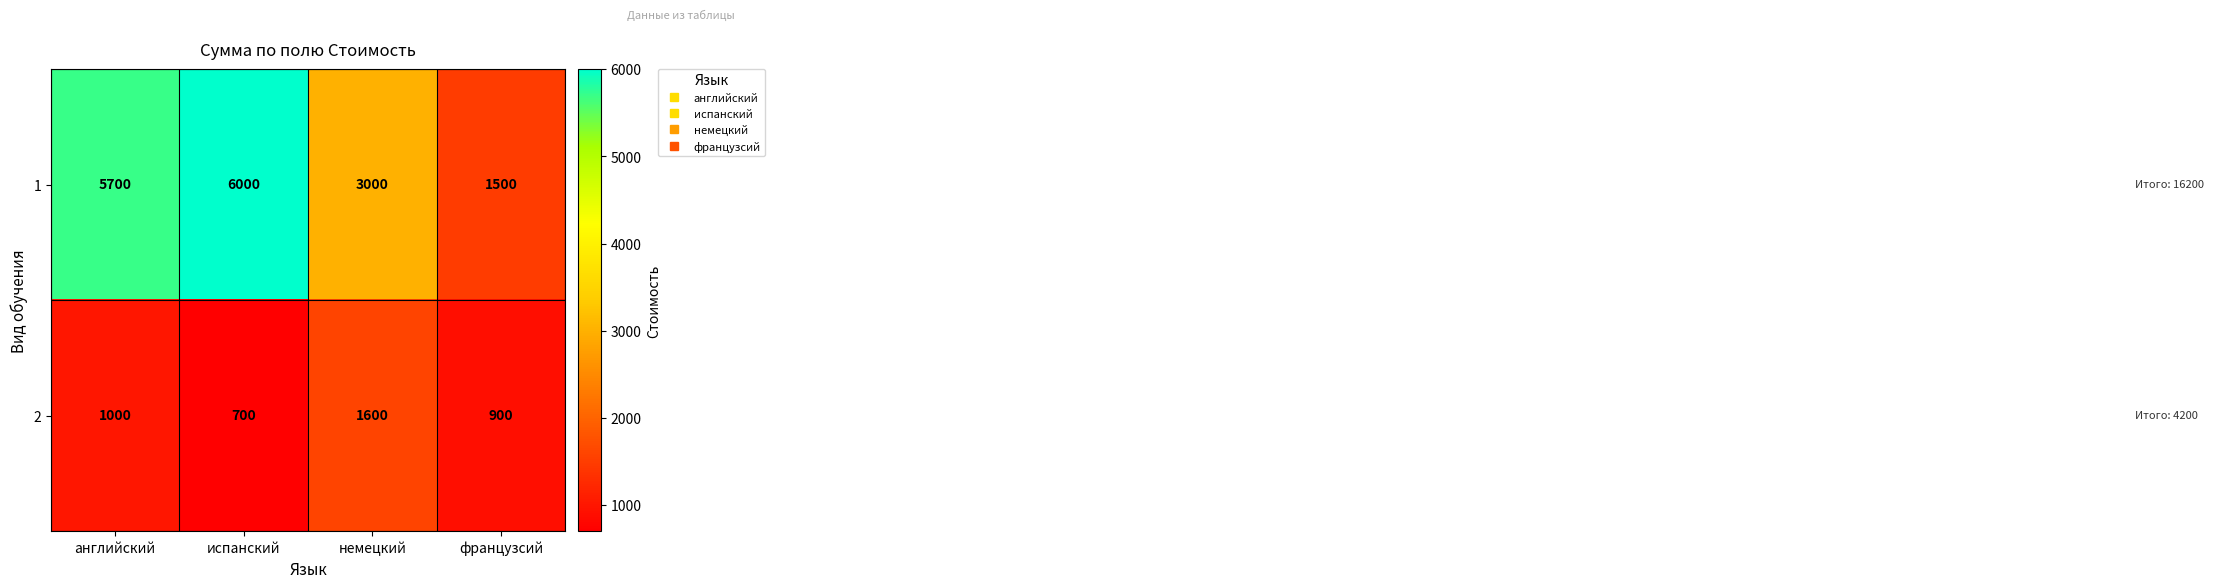

What is the difference between the maximum and minimum values in the 2 series?

900